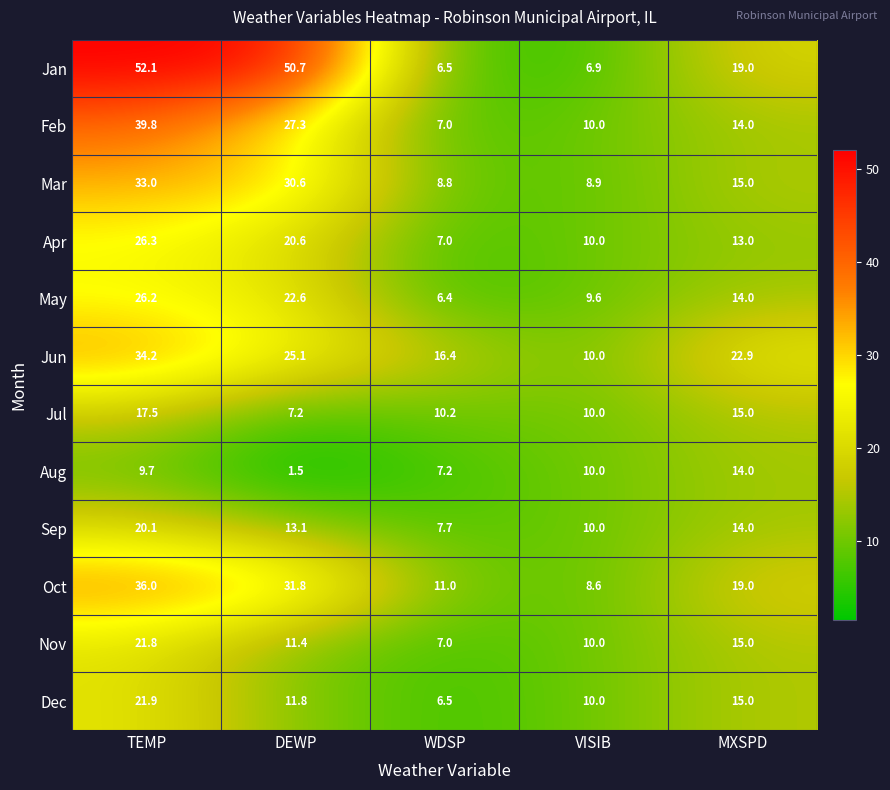

Which series has the largest total across all categories?

Jan